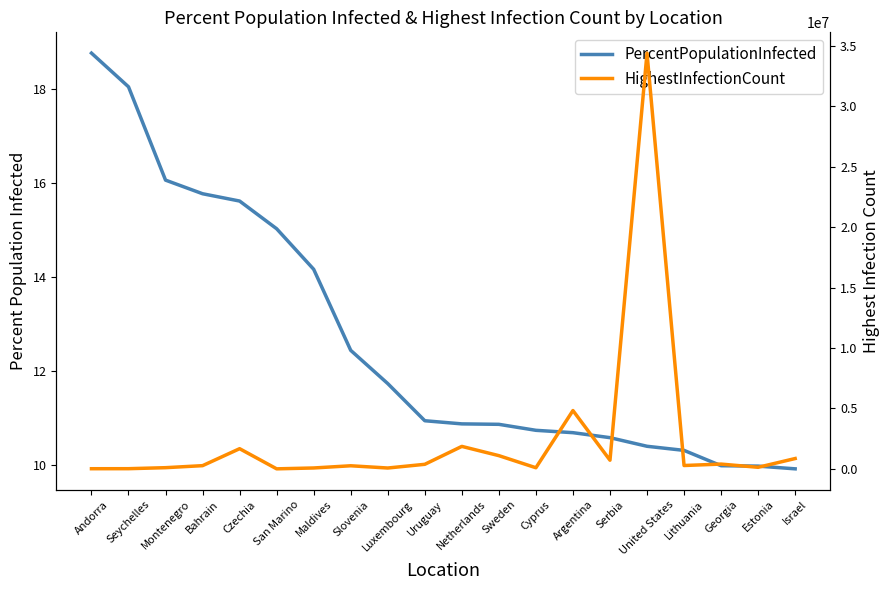

Which series has the largest total across all categories?

HighestInfectionCount